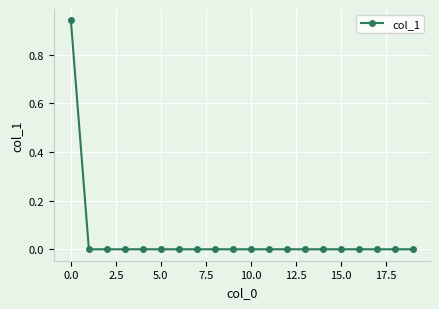

How many distinct data groups are displayed?

1